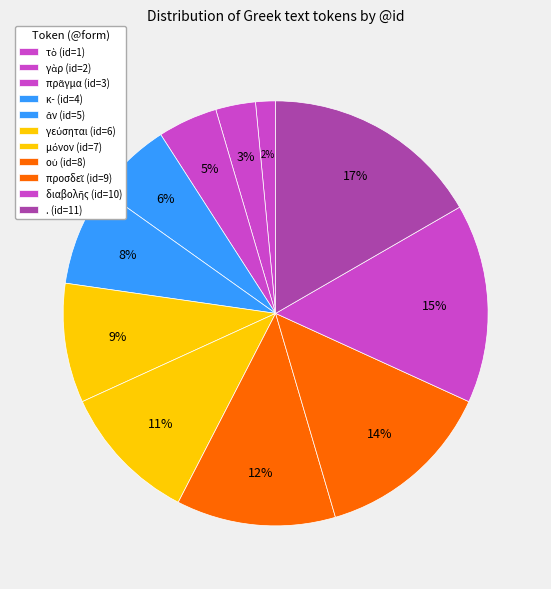

Which category has the biggest portion of the pie?

.